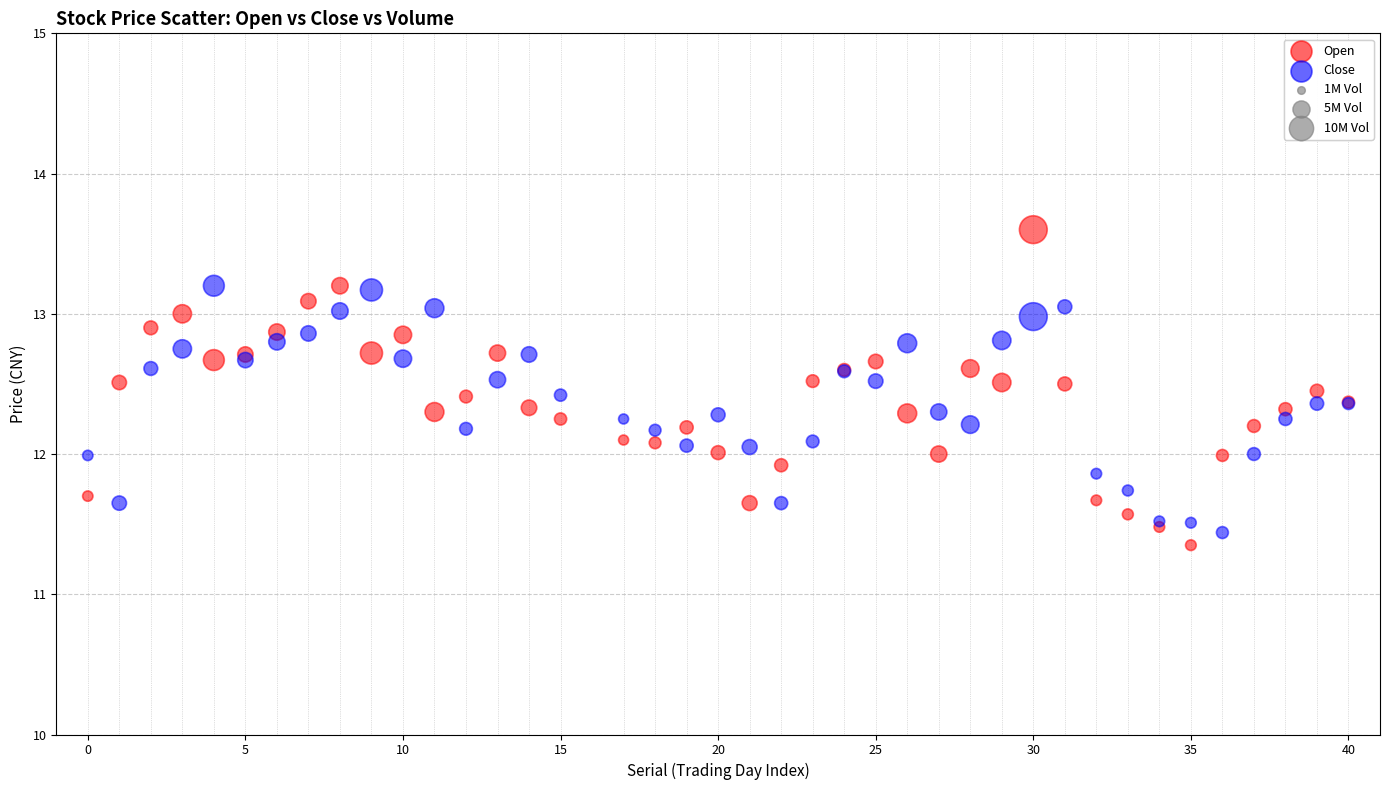

Which series has the largest Y range (max minus min)?

Open